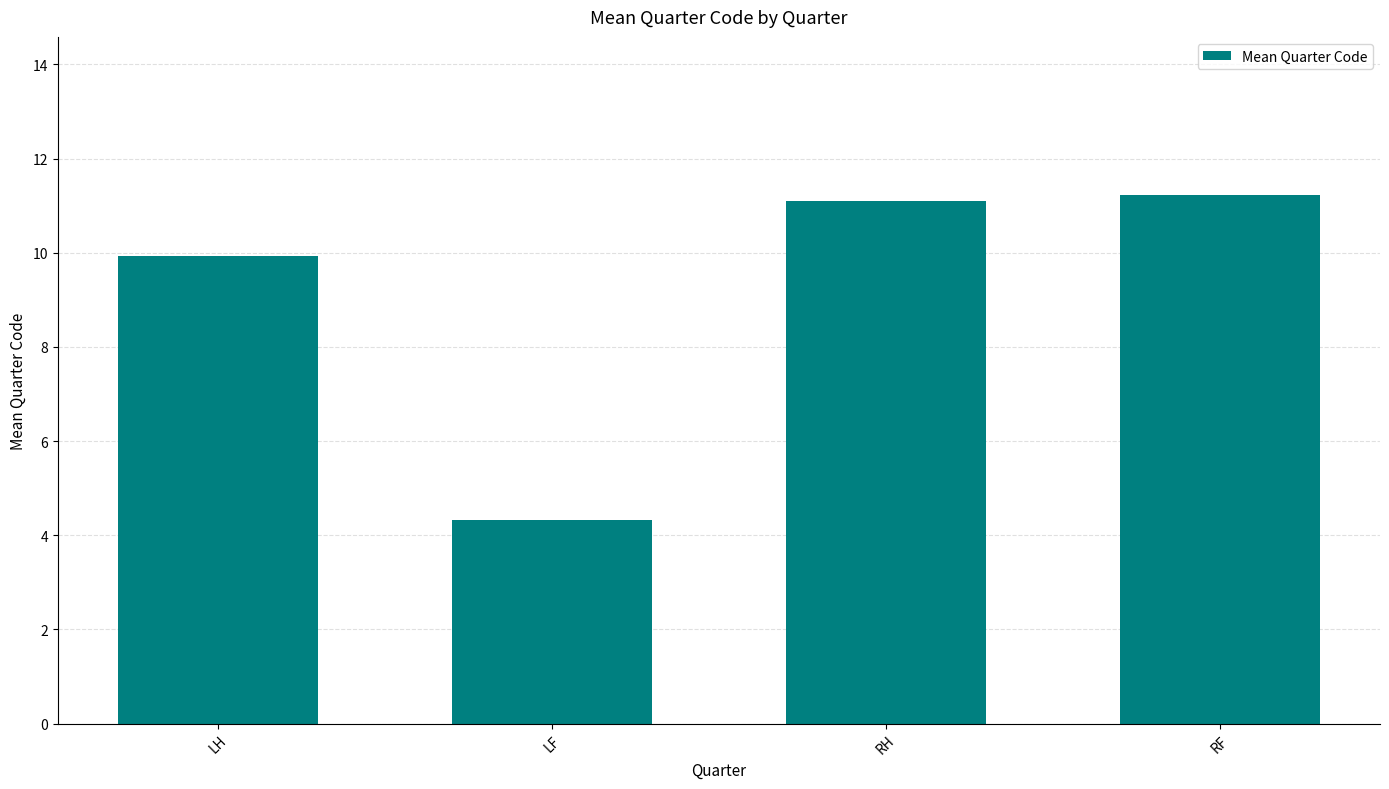

What is the difference between the maximum and minimum values?

6.9